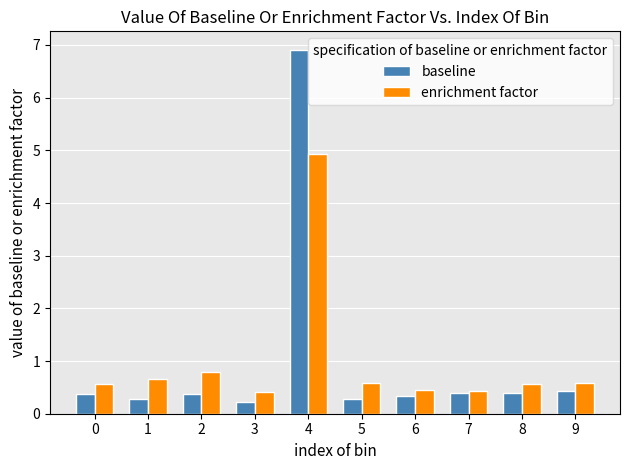

True or false: baseline has a value of 0.6 at 0.

False